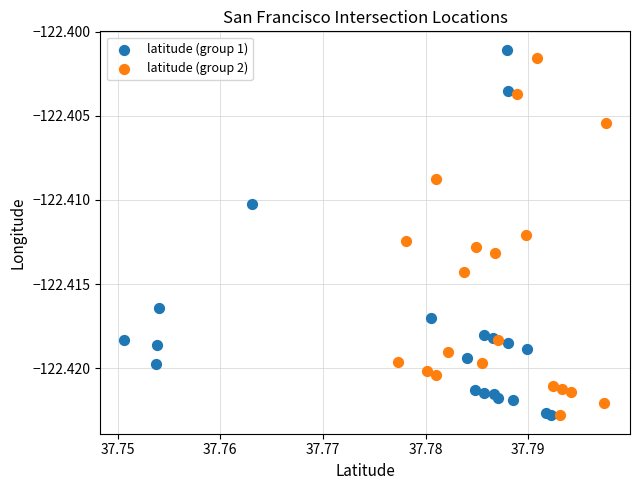

Which series has the largest Y range (max minus min)?

latitude (group 1)